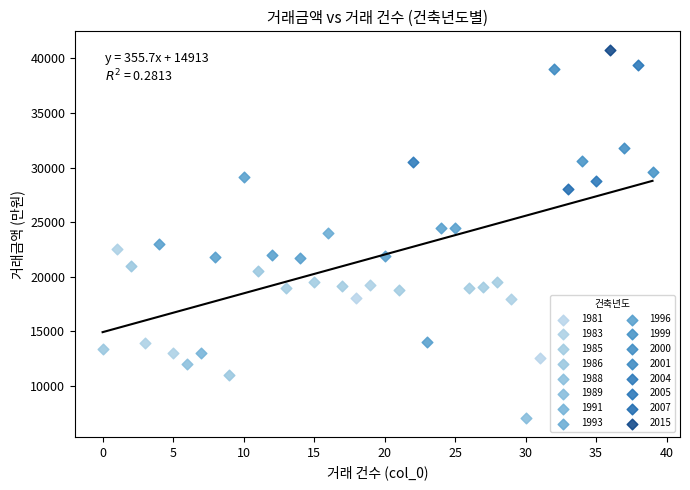

What are all the series names shown in the legend?

1981, 1983, 1985, 1986, 1988, 1989, 1991, 1993, 1996, 1999, 2000, 2001, 2004, 2005, 2007, 2015